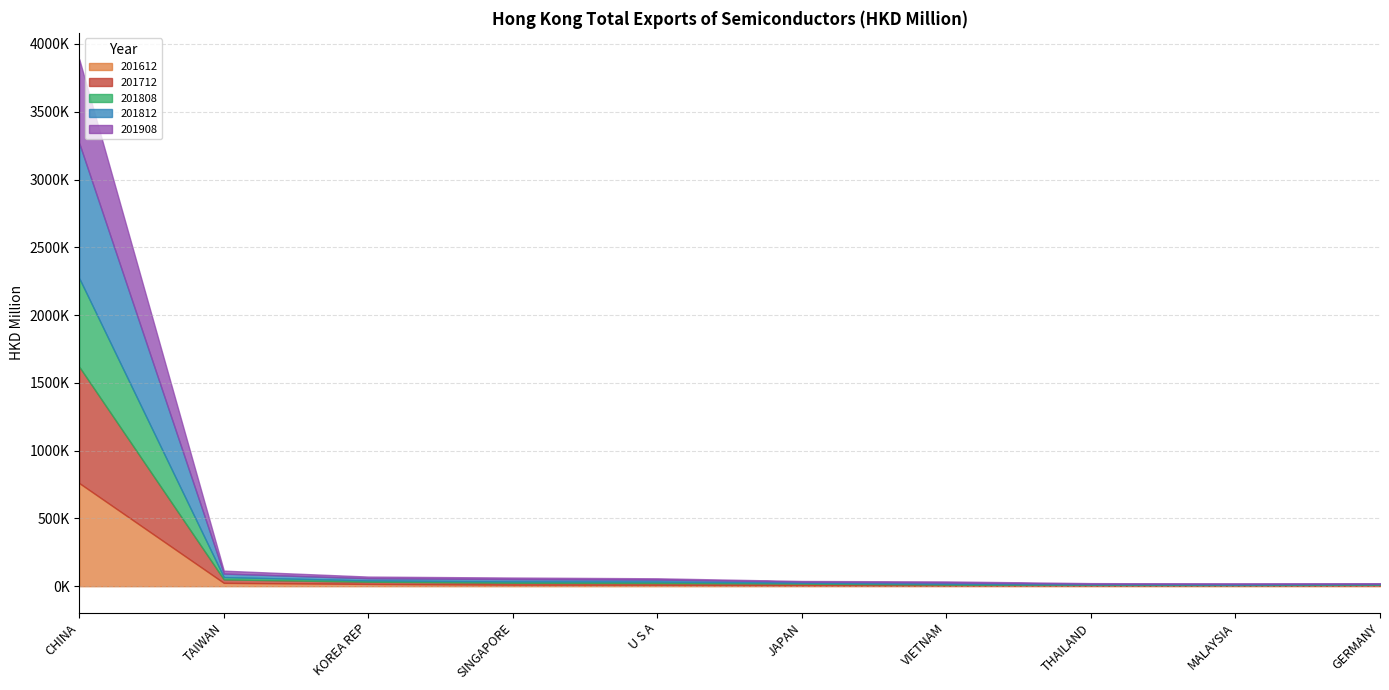

What is the minimum value shown in the chart?

3033.0